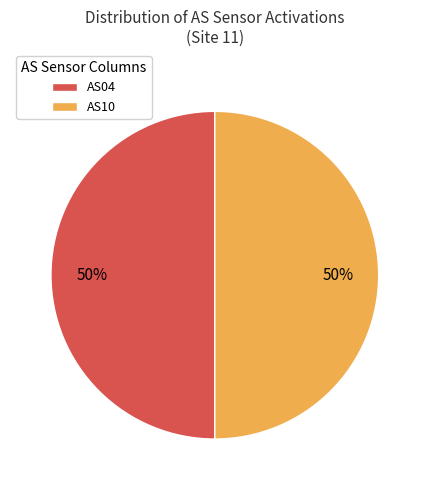

To the nearest percent, what portion does AS04 represent?

50%